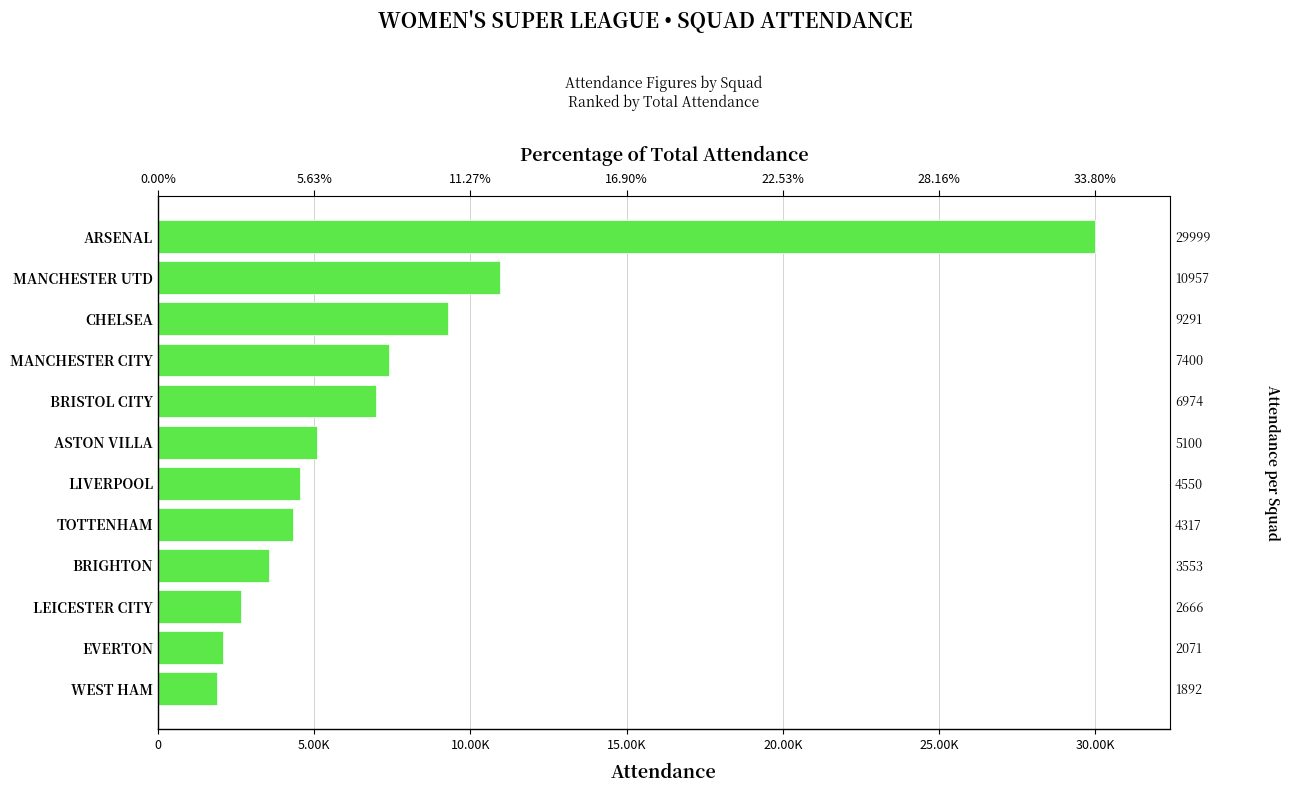

What is the sum of all values?

88770